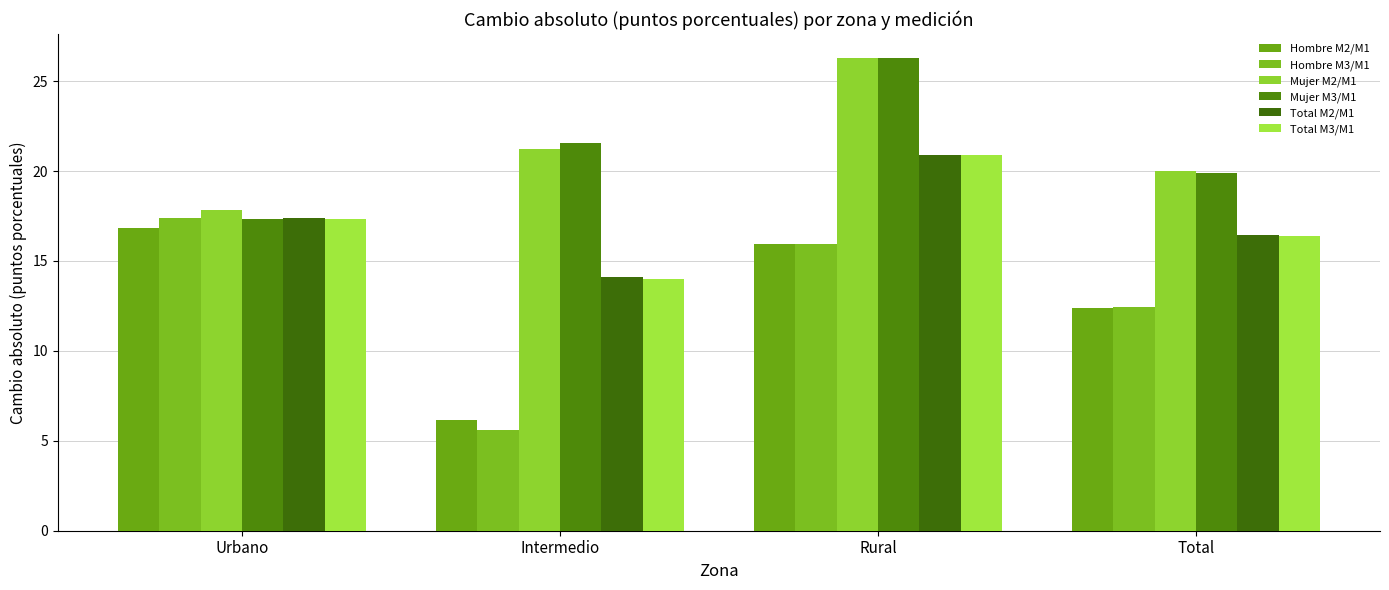

What is the sum of all Mujer M3/M1 values?

85.1